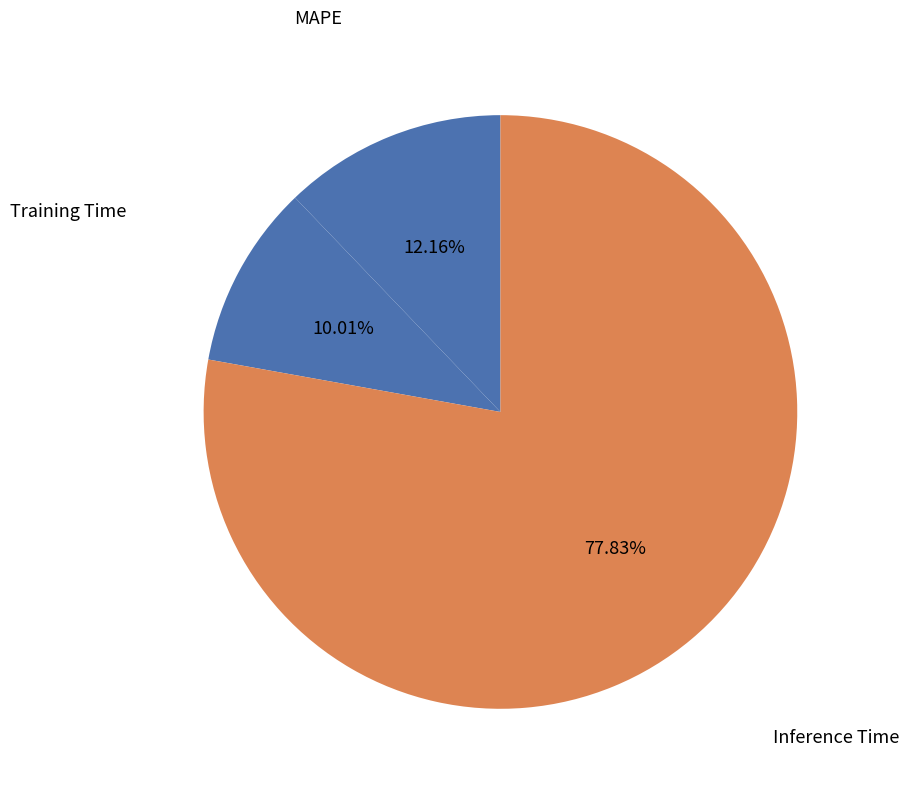

Does any single category account for the majority?

Yes